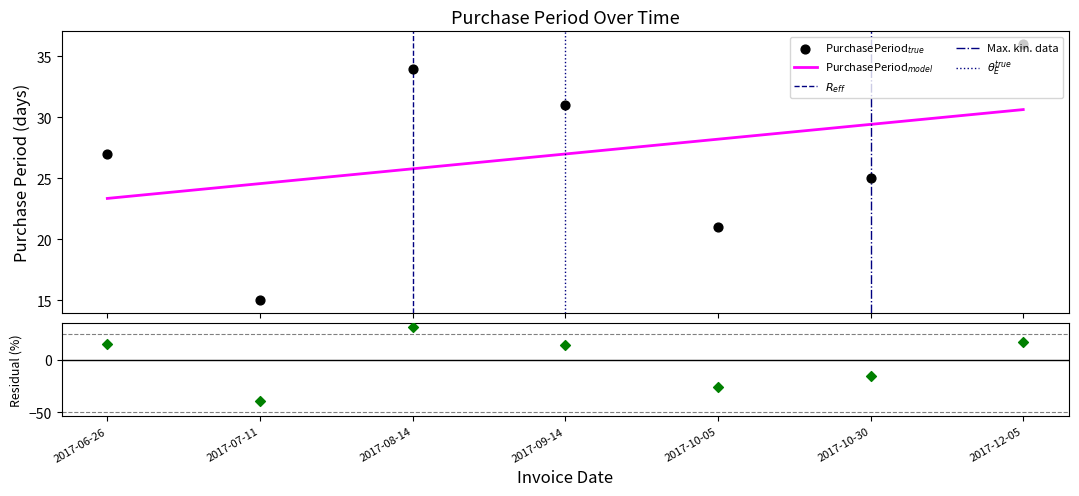

What is the change in value from 2017-08-14 to 2017-09-14?

-3